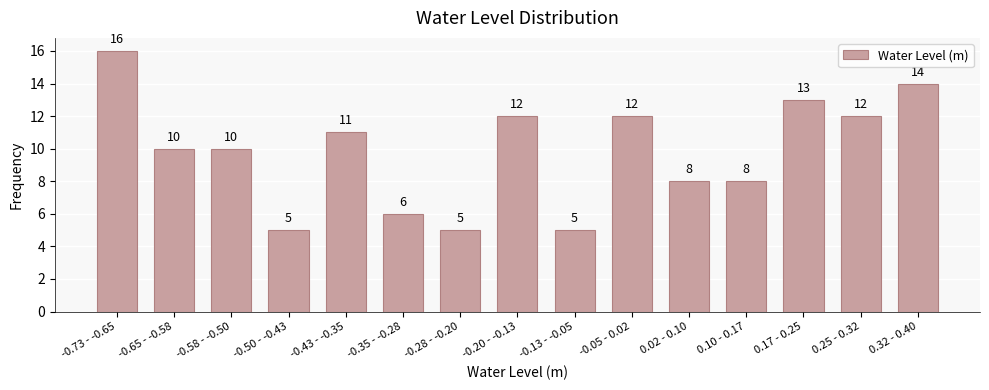

Reading left to right, what are all the values shown in this chart?

-0.73 - -0.65=16	-0.65 - -0.58=10	-0.58 - -0.50=10	-0.50 - -0.43=5	-0.43 - -0.35=11	-0.35 - -0.28=6	-0.28 - -0.20=5	-0.20 - -0.13=12	-0.13 - -0.05=5	-0.05 - 0.02=12	0.02 - 0.10=8	0.10 - 0.17=8	0.17 - 0.25=13	0.25 - 0.32=12	0.32 - 0.40=14